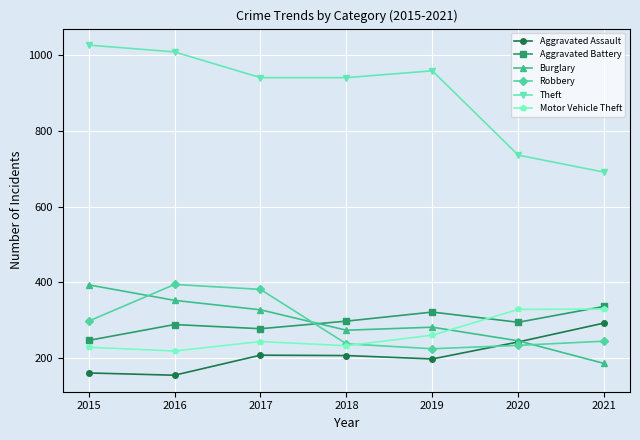

Which series has the widest spread of values?

Theft